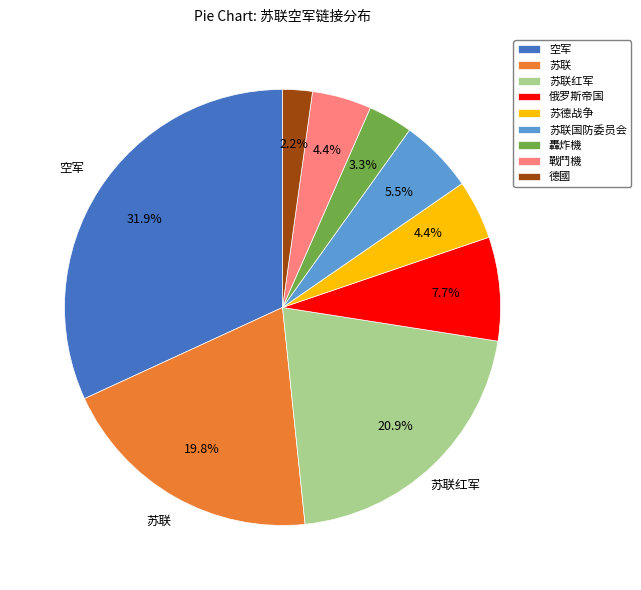

What percentage is the 苏联红军 slice, to the nearest percent?

21%